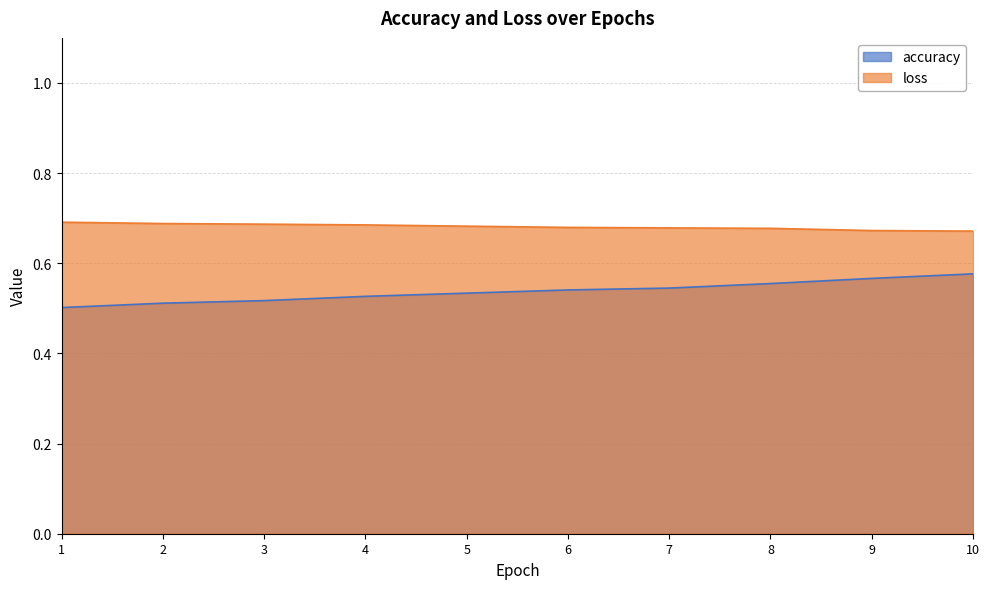

List the labels in order of loss value, smallest first.

10, 9, 8, 7, 6, 5, 4, 3, 2, 1